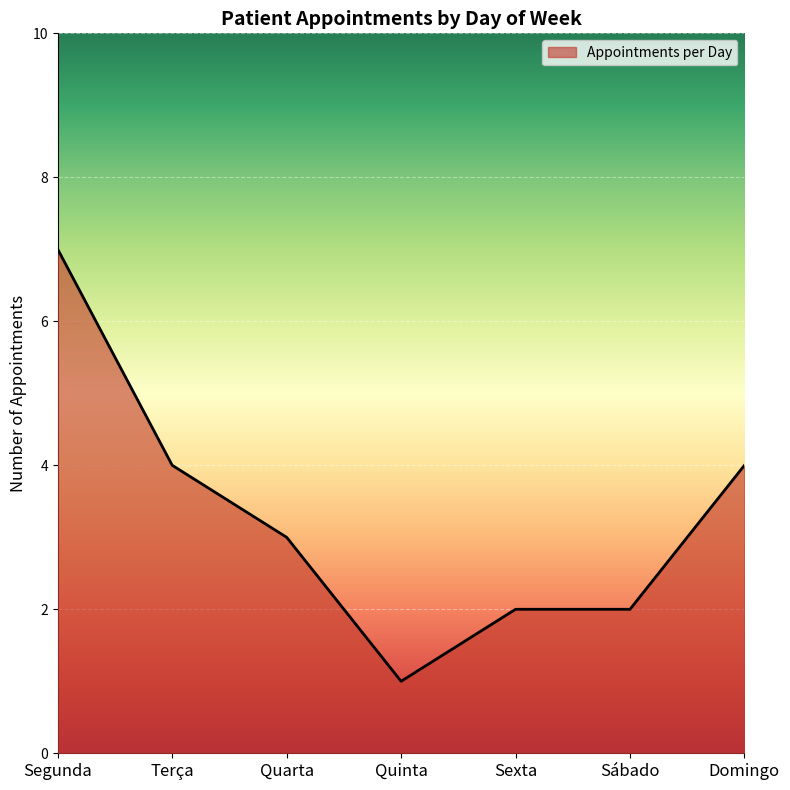

What is the smallest value displayed?

1